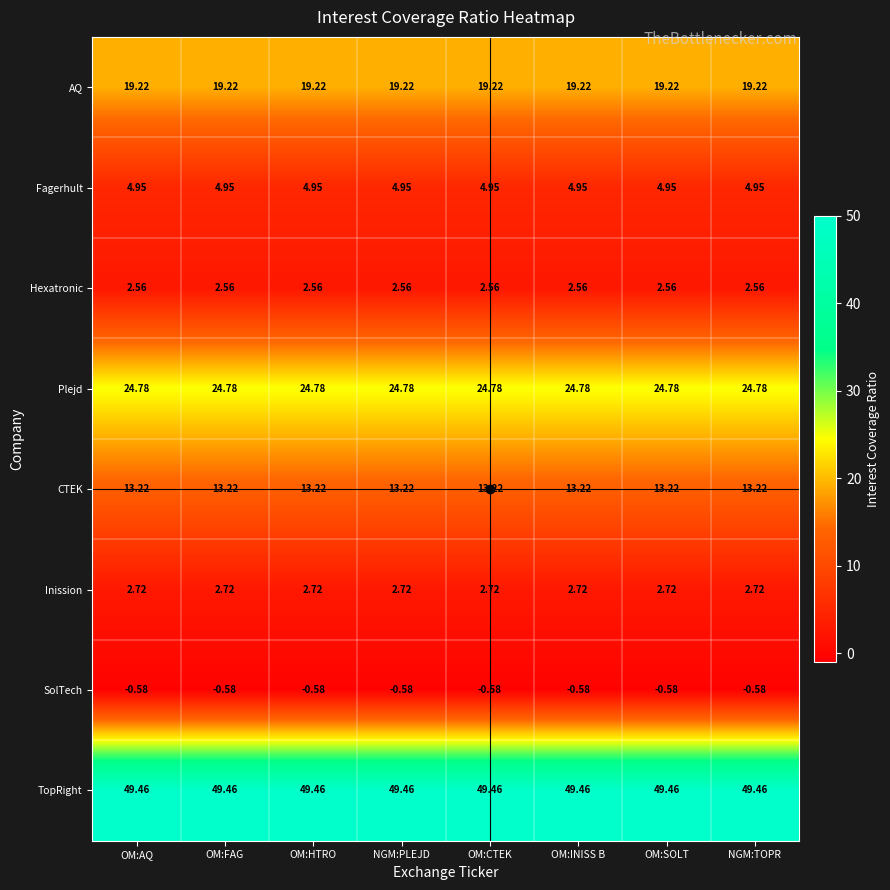

Rank the series at OM:SOLT from highest to lowest value.

TopRight, Plejd, AQ, CTEK, Fagerhult, Inission, Hexatronic, SolTech